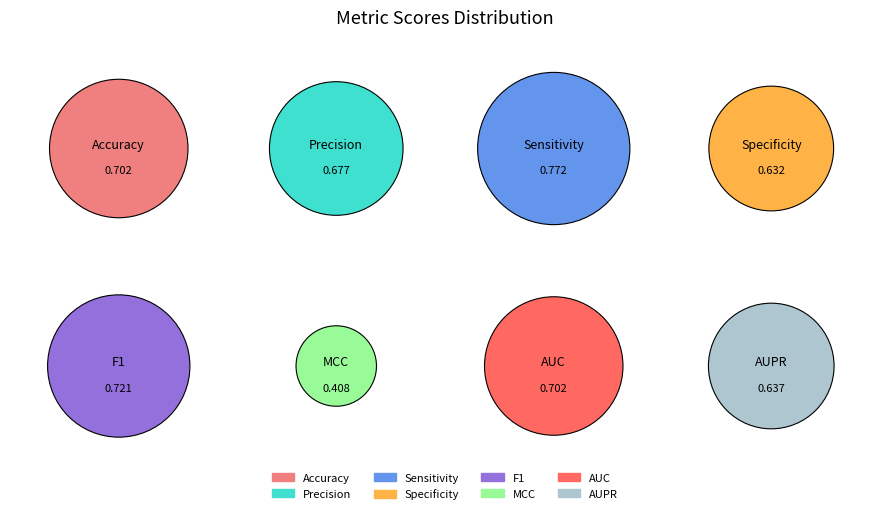

Count the number of slices in the pie.

8